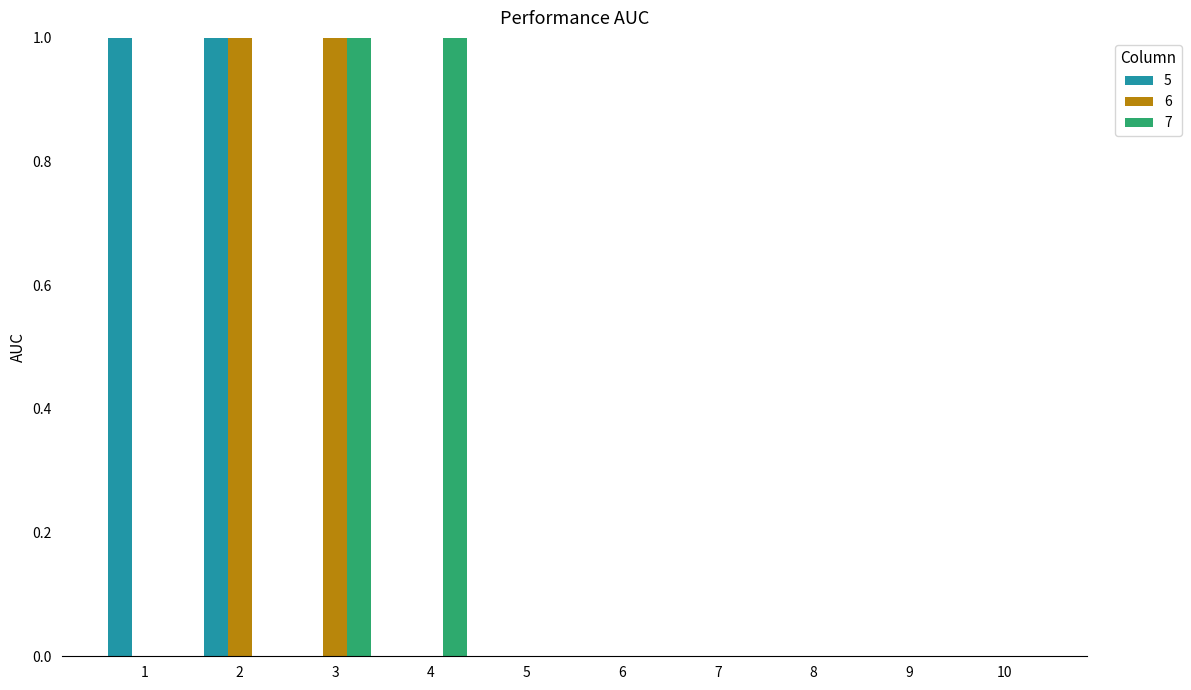

Is it true that 6 equals 0 at 5?

True